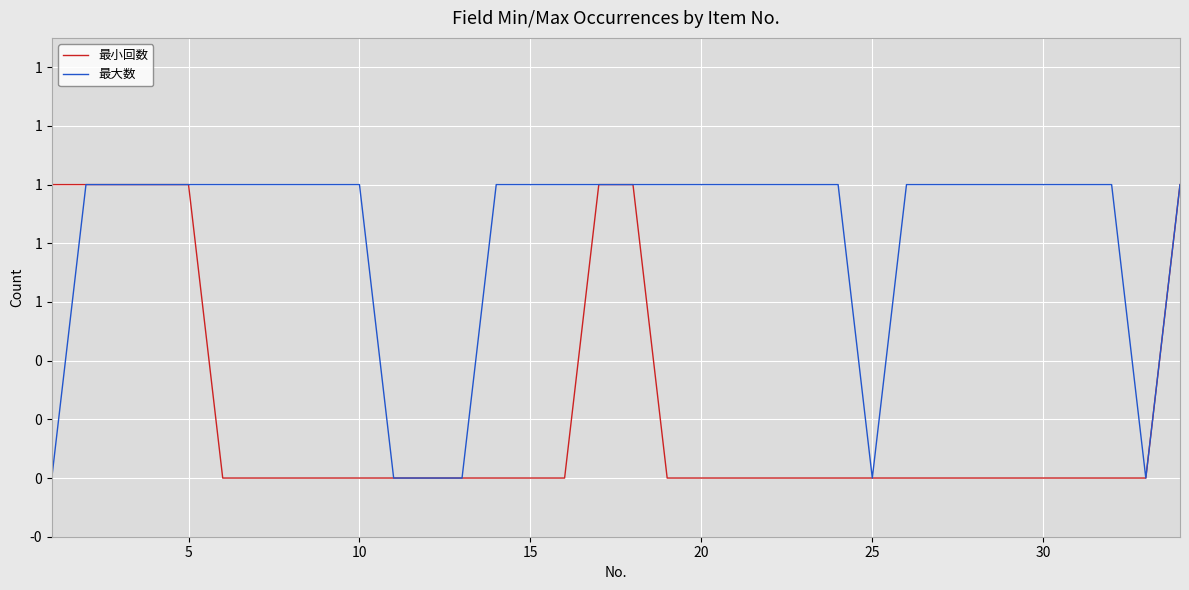

Count the 最小回数 values in the range 0 to 1.

34